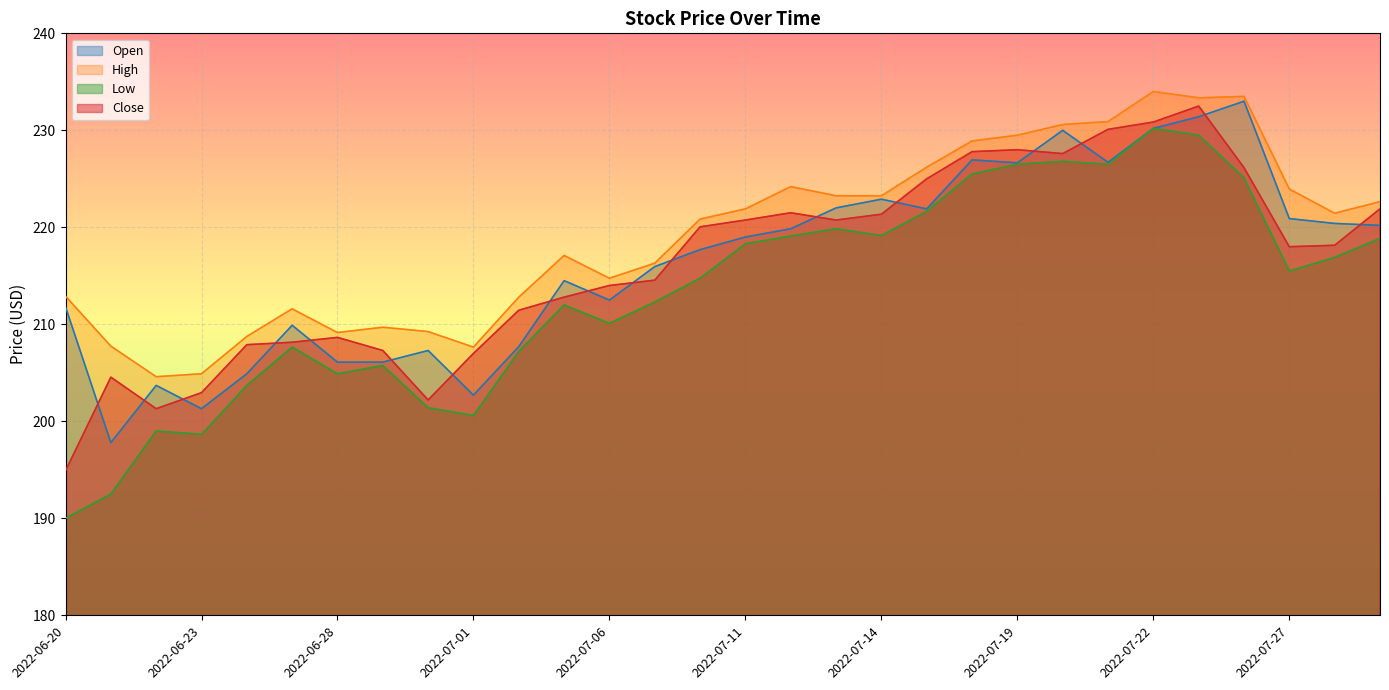

Which series has the widest spread of values?

Low